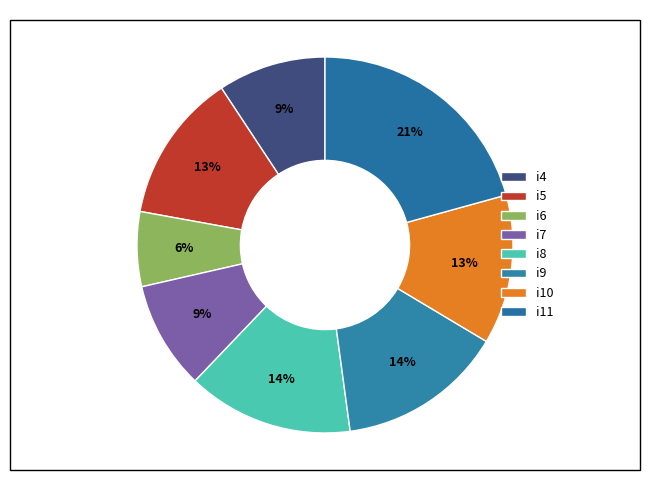

Is it true that i8 is 14% of the pie?

True